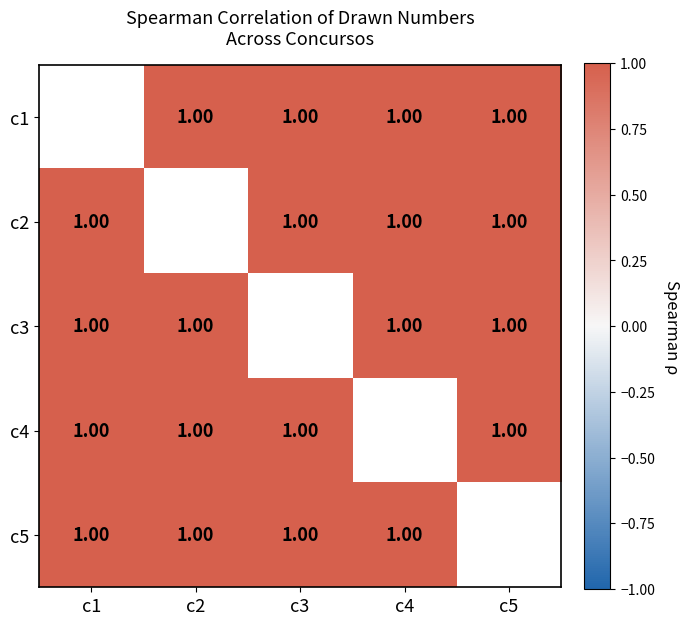

How many c1 values are between 1 and 2?

4